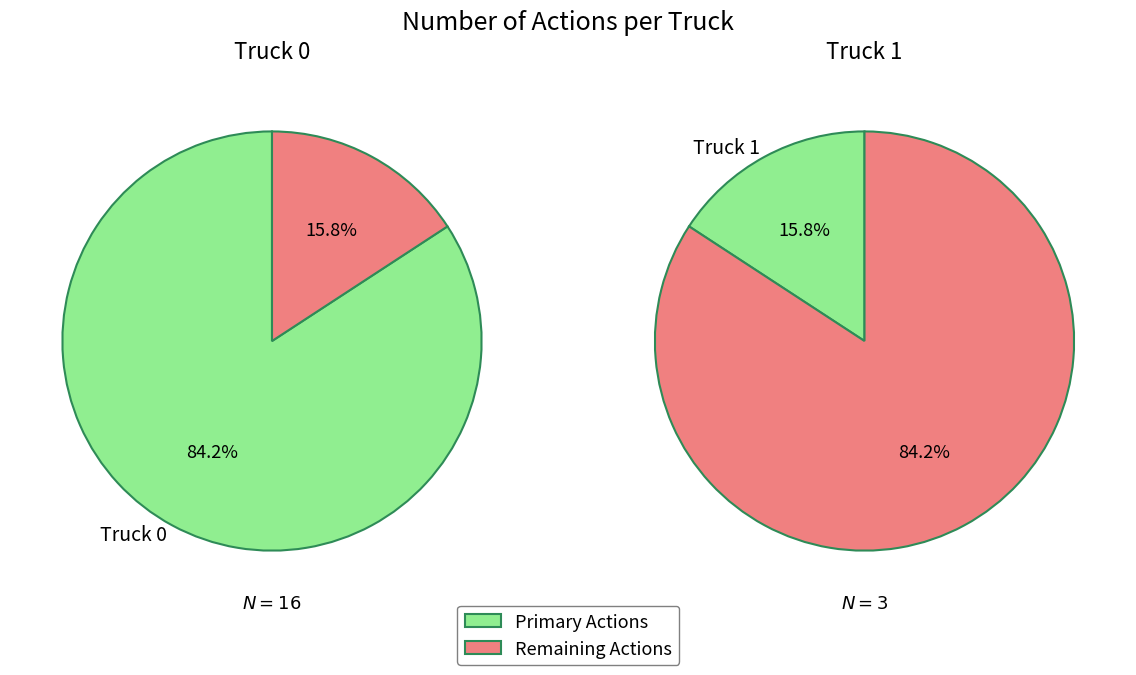

To the nearest percent, what is the average slice percentage?

50%